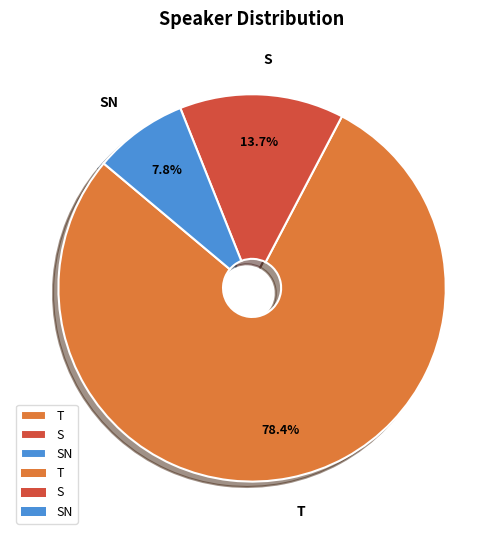

Between T and S, which is larger?

T